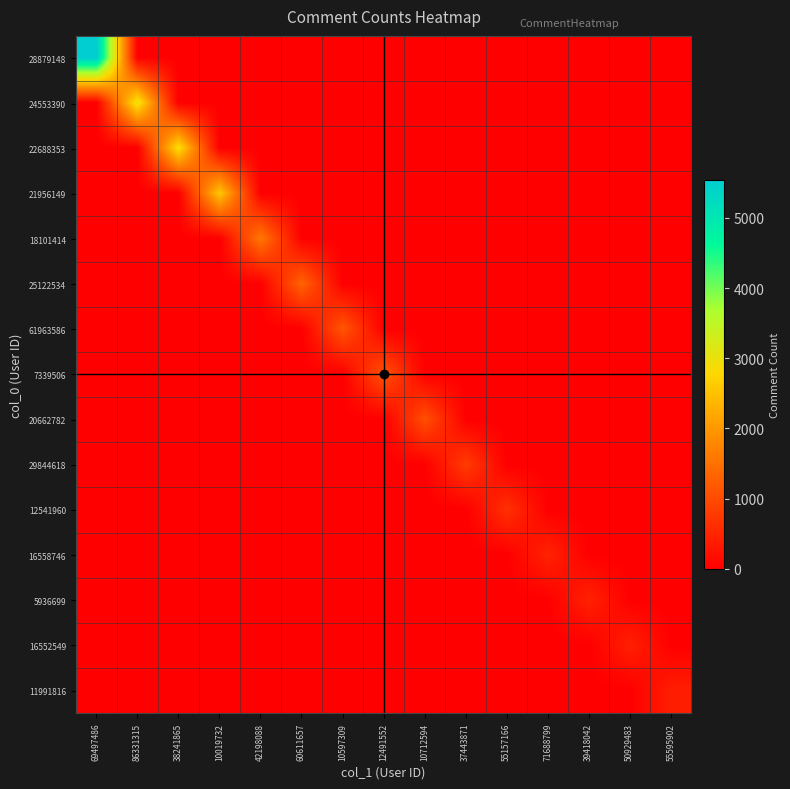

Reading left to right, extract all data points from this chart.

28879148: 69497486=5538	86331315=0	38241865=0	10019732=0	42198088=0	60611657=0	10597309=0	12491552=0	10712594=0	37443871=0	55157166=0	71688799=0	39418042=0	50929483=0	55595902=0
24553390: 69497486=0	86331315=3003	38241865=0	10019732=0	42198088=0	60611657=0	10597309=0	12491552=0	10712594=0	37443871=0	55157166=0	71688799=0	39418042=0	50929483=0	55595902=0
22688353: 69497486=0	86331315=0	38241865=2893	10019732=0	42198088=0	60611657=0	10597309=0	12491552=0	10712594=0	37443871=0	55157166=0	71688799=0	39418042=0	50929483=0	55595902=0
21956149: 69497486=0	86331315=0	38241865=0	10019732=2589	42198088=0	60611657=0	10597309=0	12491552=0	10712594=0	37443871=0	55157166=0	71688799=0	39418042=0	50929483=0	55595902=0
18101414: 69497486=0	86331315=0	38241865=0	10019732=0	42198088=1595	60611657=0	10597309=0	12491552=0	10712594=0	37443871=0	55157166=0	71688799=0	39418042=0	50929483=0	55595902=0
25122534: 69497486=0	86331315=0	38241865=0	10019732=0	42198088=0	60611657=1342	10597309=0	12491552=0	10712594=0	37443871=0	55157166=0	71688799=0	39418042=0	50929483=0	55595902=0
61963586: 69497486=0	86331315=0	38241865=0	10019732=0	42198088=0	60611657=0	10597309=1149	12491552=0	10712594=0	37443871=0	55157166=0	71688799=0	39418042=0	50929483=0	55595902=0
7339506: 69497486=0	86331315=0	38241865=0	10019732=0	42198088=0	60611657=0	10597309=0	12491552=1120	10712594=0	37443871=0	55157166=0	71688799=0	39418042=0	50929483=0	55595902=0
20662782: 69497486=0	86331315=0	38241865=0	10019732=0	42198088=0	60611657=0	10597309=0	12491552=0	10712594=1068	37443871=0	55157166=0	71688799=0	39418042=0	50929483=0	55595902=0
29844618: 69497486=0	86331315=0	38241865=0	10019732=0	42198088=0	60611657=0	10597309=0	12491552=0	10712594=0	37443871=800	55157166=0	71688799=0	39418042=0	50929483=0	55595902=0
12541960: 69497486=0	86331315=0	38241865=0	10019732=0	42198088=0	60611657=0	10597309=0	12491552=0	10712594=0	37443871=0	55157166=651	71688799=0	39418042=0	50929483=0	55595902=0
16558746: 69497486=0	86331315=0	38241865=0	10019732=0	42198088=0	60611657=0	10597309=0	12491552=0	10712594=0	37443871=0	55157166=0	71688799=472	39418042=0	50929483=0	55595902=0
5936699: 69497486=0	86331315=0	38241865=0	10019732=0	42198088=0	60611657=0	10597309=0	12491552=0	10712594=0	37443871=0	55157166=0	71688799=0	39418042=459	50929483=0	55595902=0
16552549: 69497486=0	86331315=0	38241865=0	10019732=0	42198088=0	60611657=0	10597309=0	12491552=0	10712594=0	37443871=0	55157166=0	71688799=0	39418042=0	50929483=433	55595902=0
11991816: 69497486=0	86331315=0	38241865=0	10019732=0	42198088=0	60611657=0	10597309=0	12491552=0	10712594=0	37443871=0	55157166=0	71688799=0	39418042=0	50929483=0	55595902=404